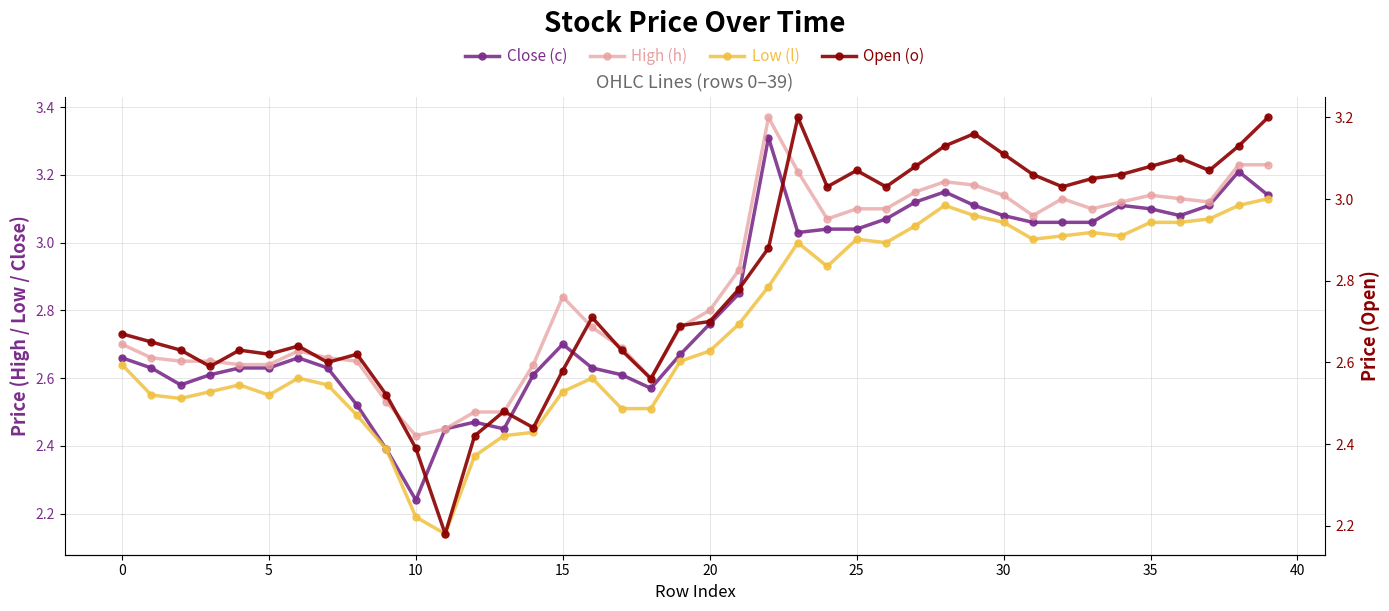

Where is Low (l) nearest to the value 2?

11